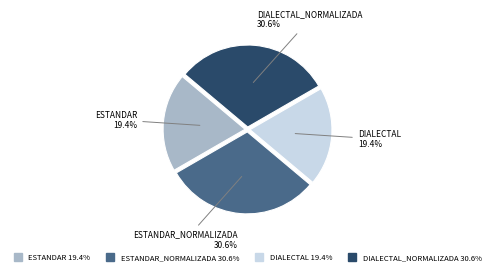

Does any single category account for the majority?

No